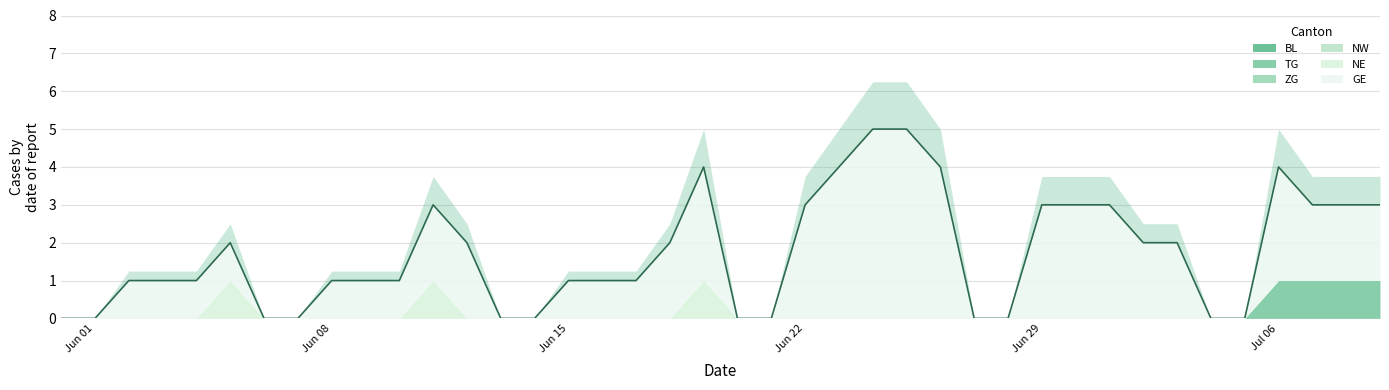

Reading left to right, list all the values displayed in this chart.

BL: 0=0	1=0	2=0	3=0	4=0	5=0	6=0	7=0	8=0	9=0	10=0	11=0	12=0	13=0	14=0	15=0	16=0	17=0	18=0	19=0	20=0	21=0	22=0	23=0	24=0	25=0	26=0	27=0	28=0	29=0	30=0	31=0	32=0	33=0	34=0	35=0	36=0	37=0	38=0	39=0
TG: 0=0	1=0	2=0	3=0	4=0	5=0	6=0	7=0	8=0	9=0	10=0	11=0	12=0	13=0	14=0	15=0	16=0	17=0	18=0	19=0	20=0	21=0	22=0	23=0	24=0	25=0	26=0	27=0	28=0	29=0	30=0	31=0	32=0	33=0	34=0	35=0	36=1	37=1	38=1	39=1
ZG: 0=0	1=0	2=0	3=0	4=0	5=0	6=0	7=0	8=0	9=0	10=0	11=0	12=0	13=0	14=0	15=0	16=0	17=0	18=0	19=0	20=0	21=0	22=0	23=0	24=0	25=0	26=0	27=0	28=0	29=0	30=0	31=0	32=0	33=0	34=0	35=0	36=0	37=0	38=0	39=0
NW: 0=0	1=0	2=0	3=0	4=0	5=0	6=0	7=0	8=0	9=0	10=0	11=0	12=0	13=0	14=0	15=0	16=0	17=0	18=0	19=0	20=0	21=0	22=0	23=0	24=0	25=0	26=0	27=0	28=0	29=0	30=0	31=0	32=0	33=0	34=0	35=0	36=0	37=0	38=0	39=0
NE: 0=0	1=0	2=0	3=0	4=0	5=1	6=0	7=0	8=0	9=0	10=0	11=1	12=0	13=0	14=0	15=0	16=0	17=0	18=0	19=1	20=0	21=0	22=0	23=0	24=0	25=0	26=0	27=0	28=0	29=0	30=0	31=0	32=0	33=0	34=0	35=0	36=0	37=0	38=0	39=0
GE: 0=0	1=0	2=1	3=1	4=1	5=1	6=0	7=0	8=1	9=1	10=1	11=2	12=2	13=0	14=0	15=1	16=1	17=1	18=2	19=3	20=0	21=0	22=3	23=4	24=5	25=5	26=4	27=0	28=0	29=3	30=3	31=3	32=2	33=2	34=0	35=0	36=3	37=2	38=2	39=2